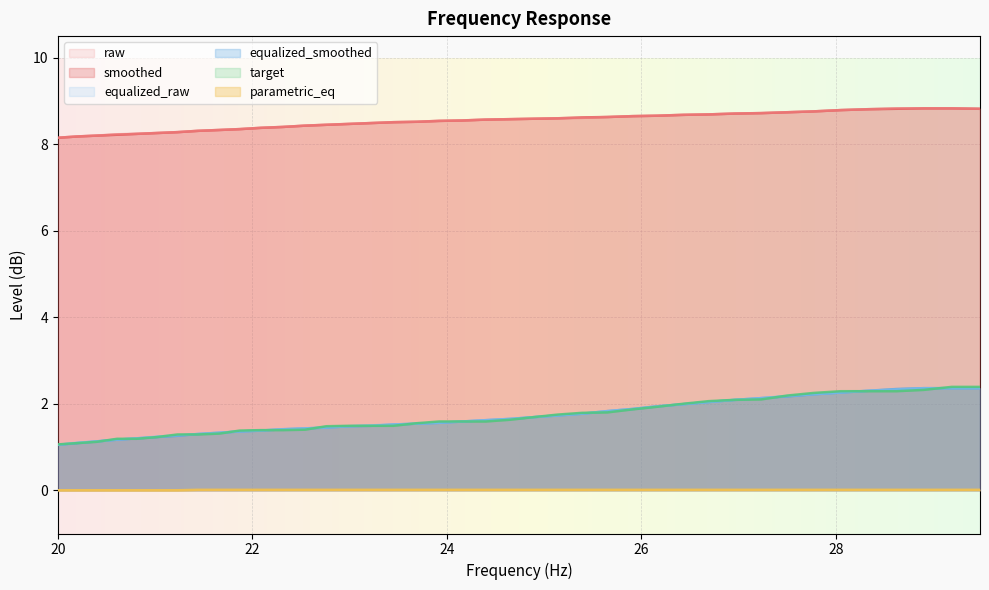

What is the sum of all raw values?

341.4